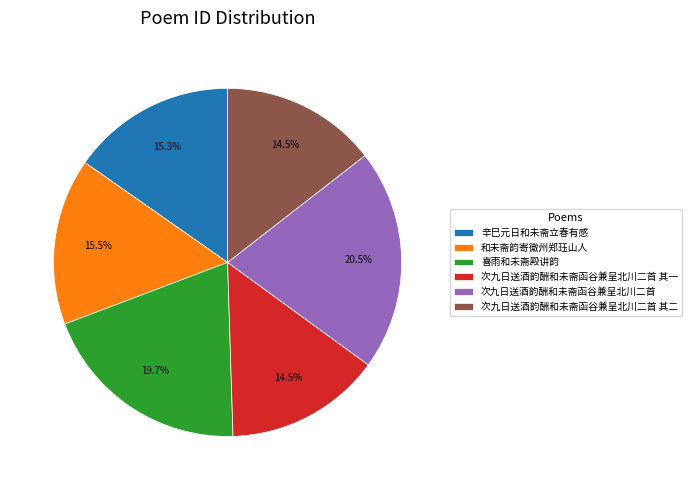

What is the largest slice in the pie chart?

次九日送酒韵酬和未斋函谷兼呈北川二首